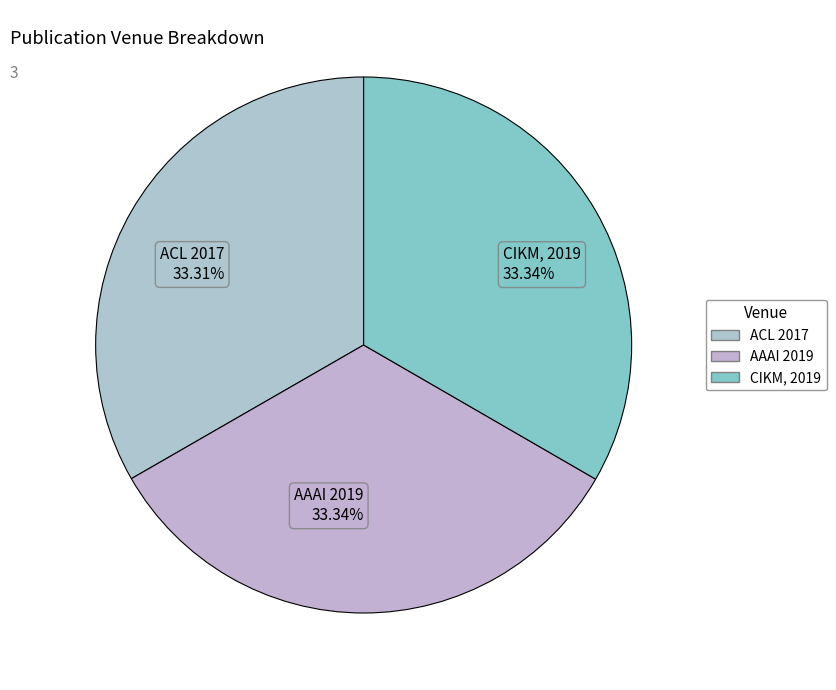

True or false: CIKM, 2019 accounts for 33% of the total.

True